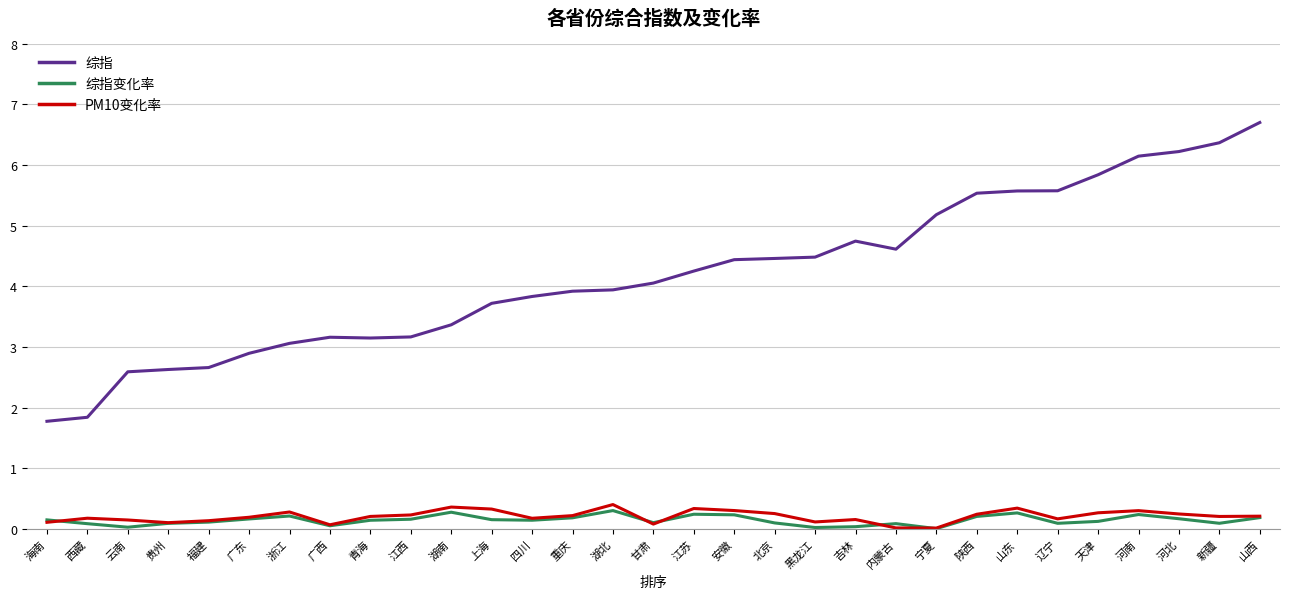

The 综指 series shows 6.1 at 河南. True or false?

True